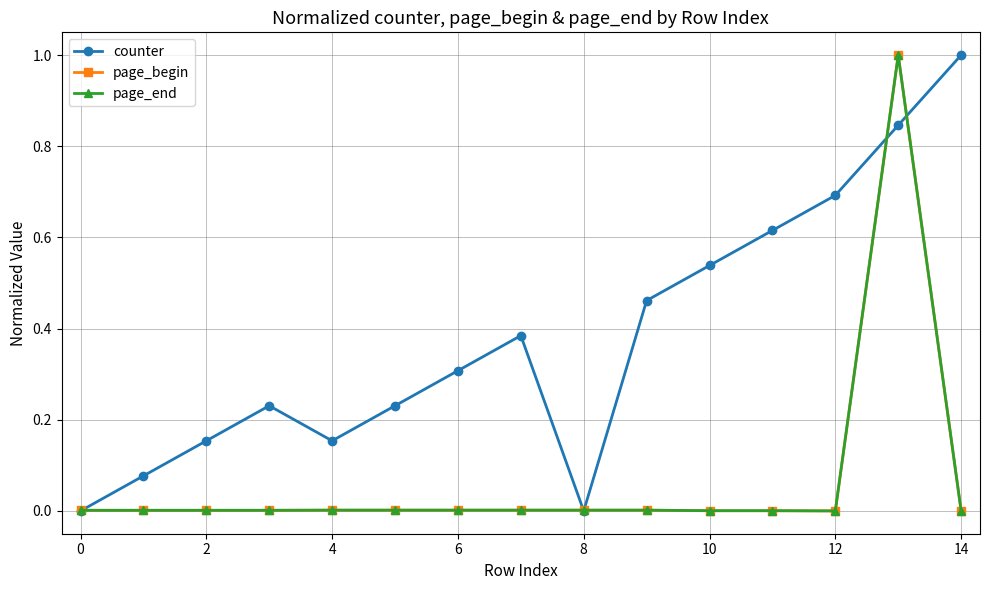

What is the greatest value displayed?

1.0